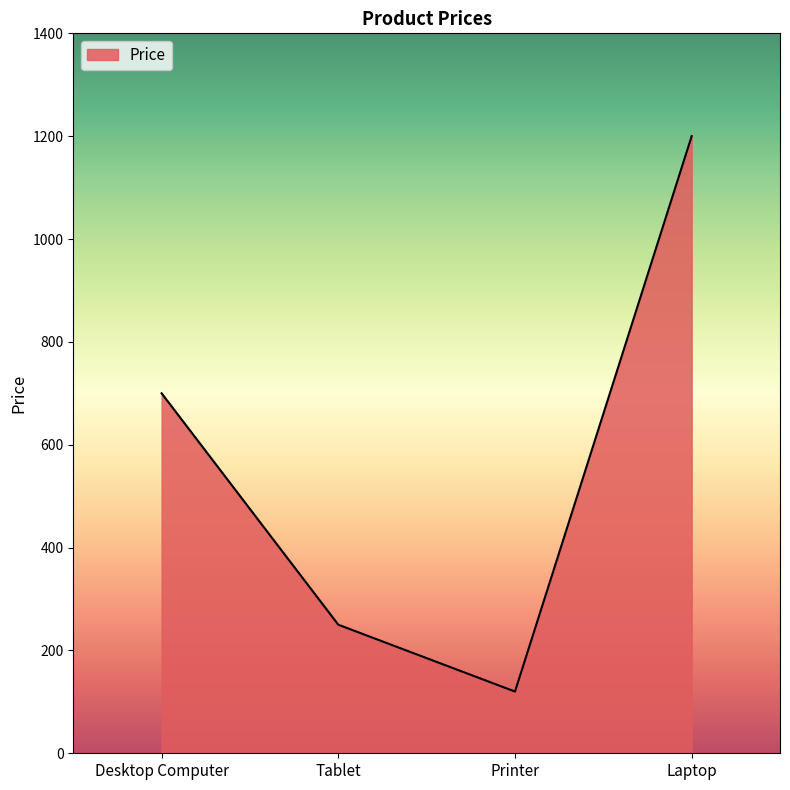

Reading right to left, extract all data points from this chart.

Laptop=1200	Printer=120	Tablet=250	Desktop Computer=700